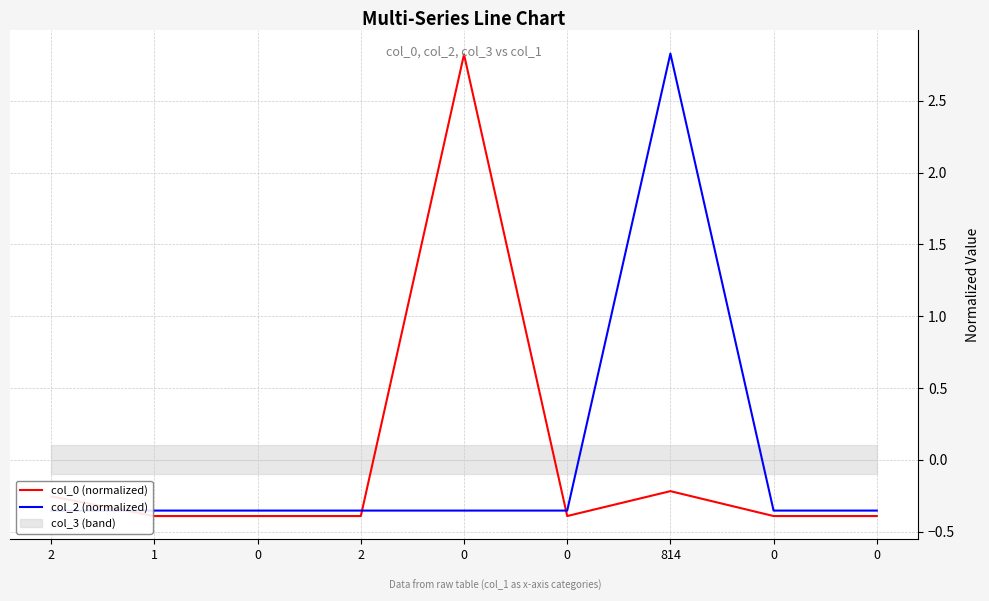

True or false: col_0 (normalized) and col_2 (normalized) cross at least once.

True